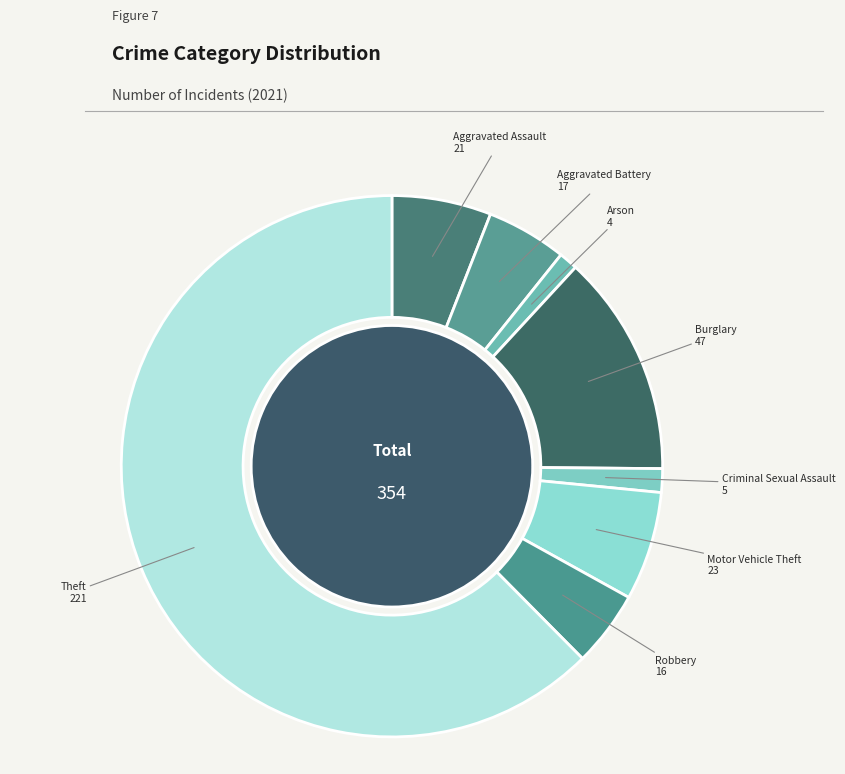

True or false: Burglary accounts for 13% of the total.

True